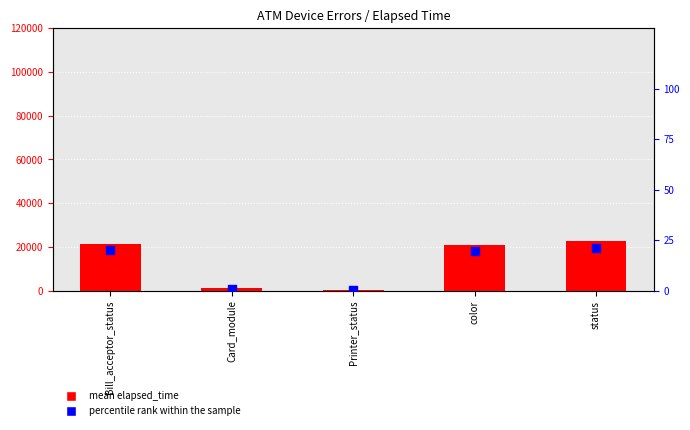

At how many categories does at least one series exceed 9568?

3